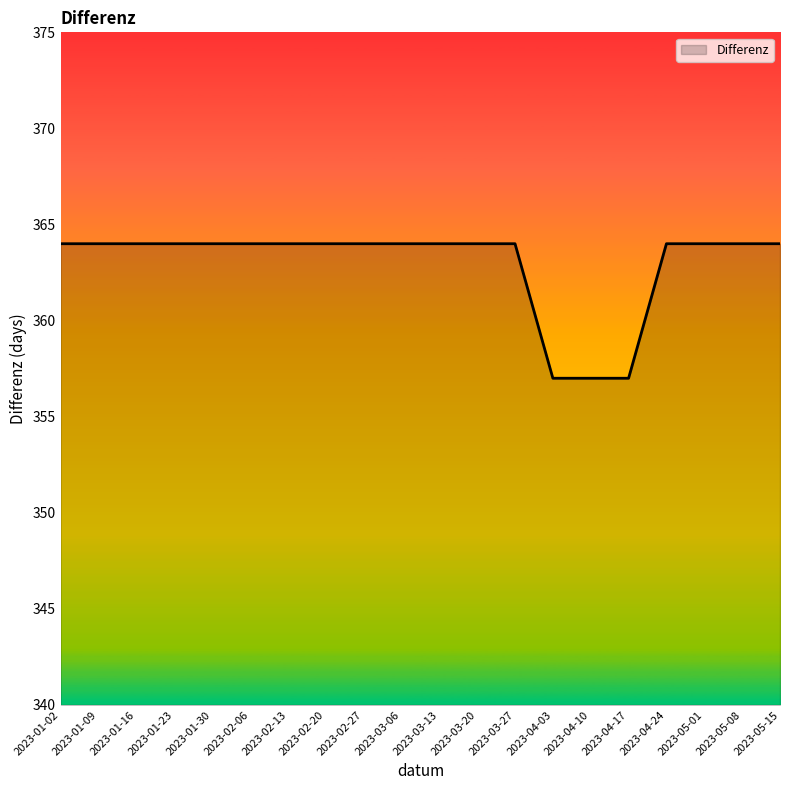

What is the sum of all values?

7259